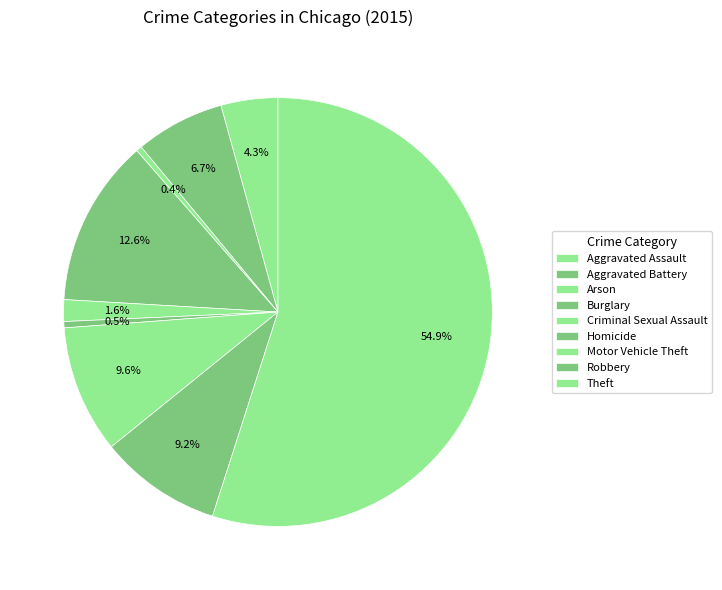

Is it true that Criminal Sexual Assault is 2% of the pie?

True